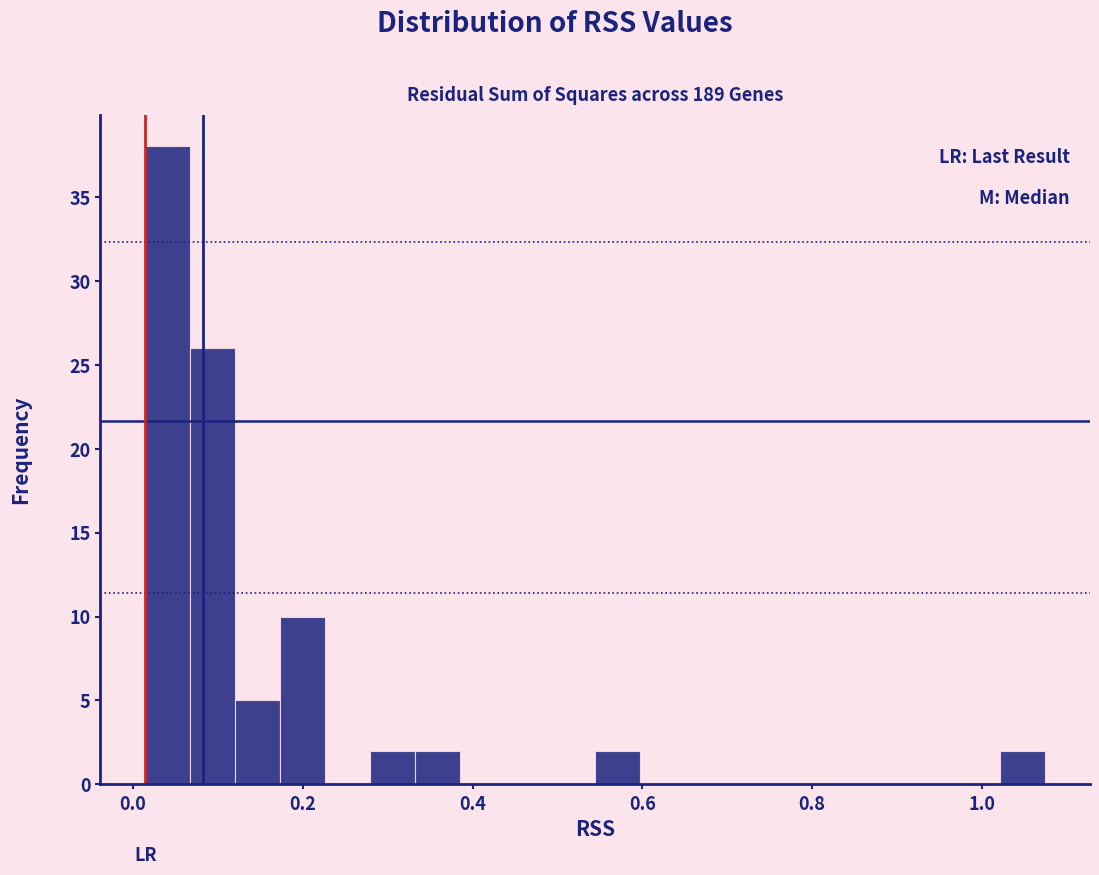

Read against the x-axis, roughly where is the centre of the tallest bar?

0.04